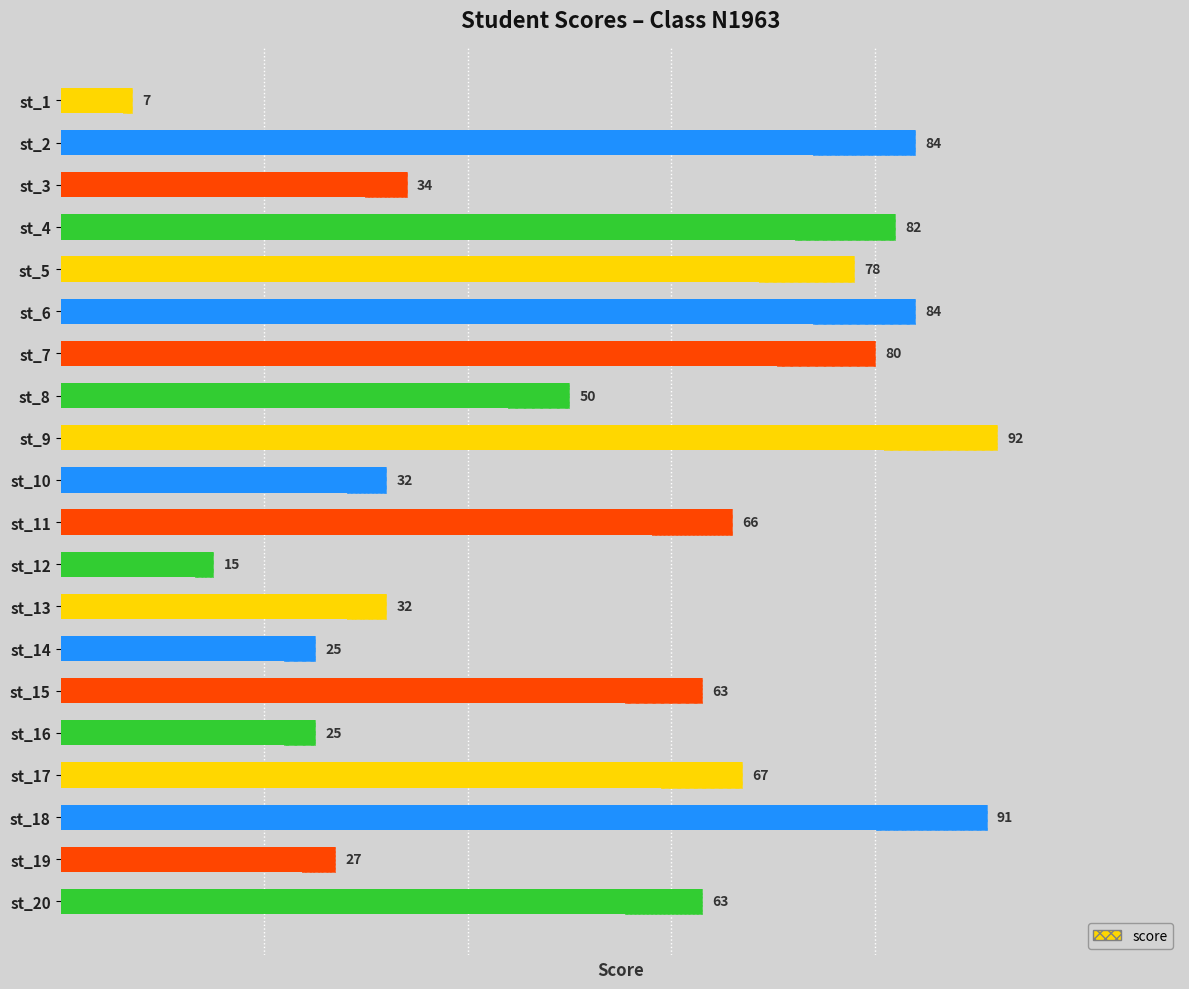

The value at st_11 is 66. True or false?

True